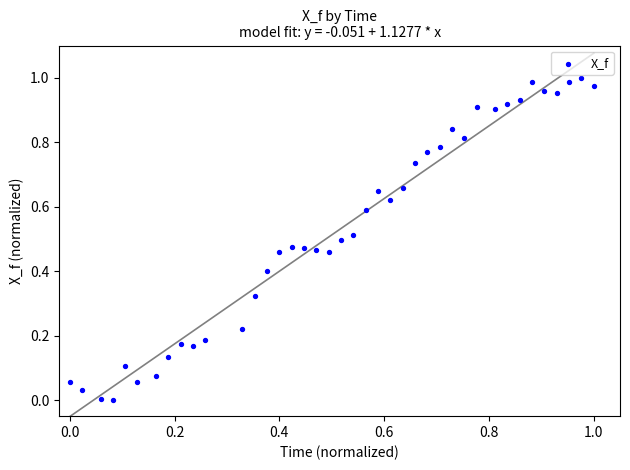

Count the number of points in this scatter plot.

40